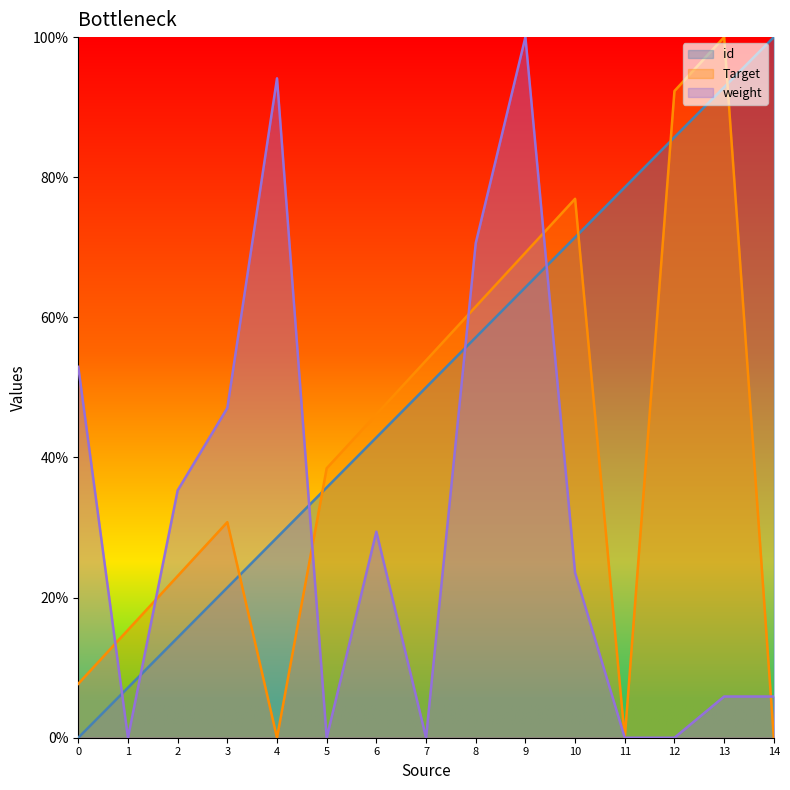

What is the value of the Target point at the 3rd from the left?

23.1